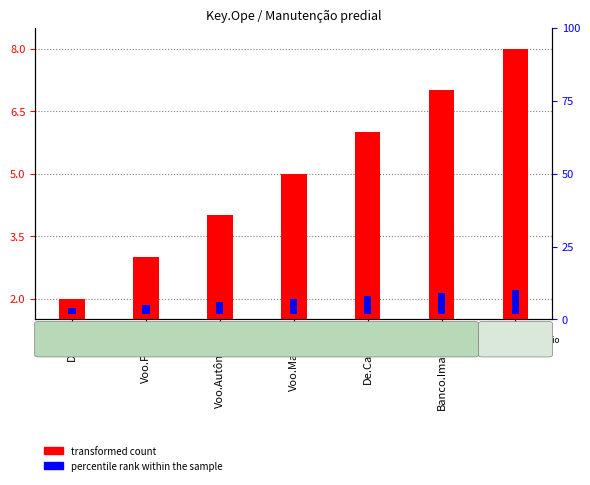

How many bars are there in total?

14